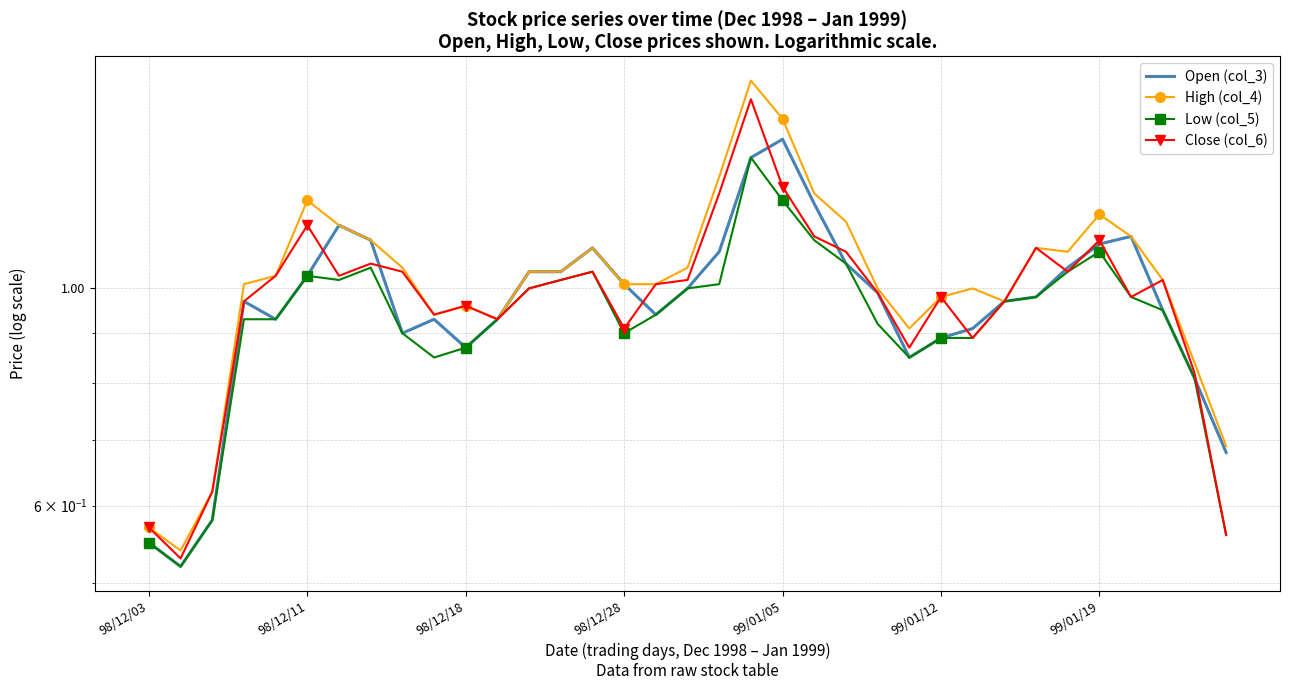

What is the average value of the Open (col_3) series?

1.0